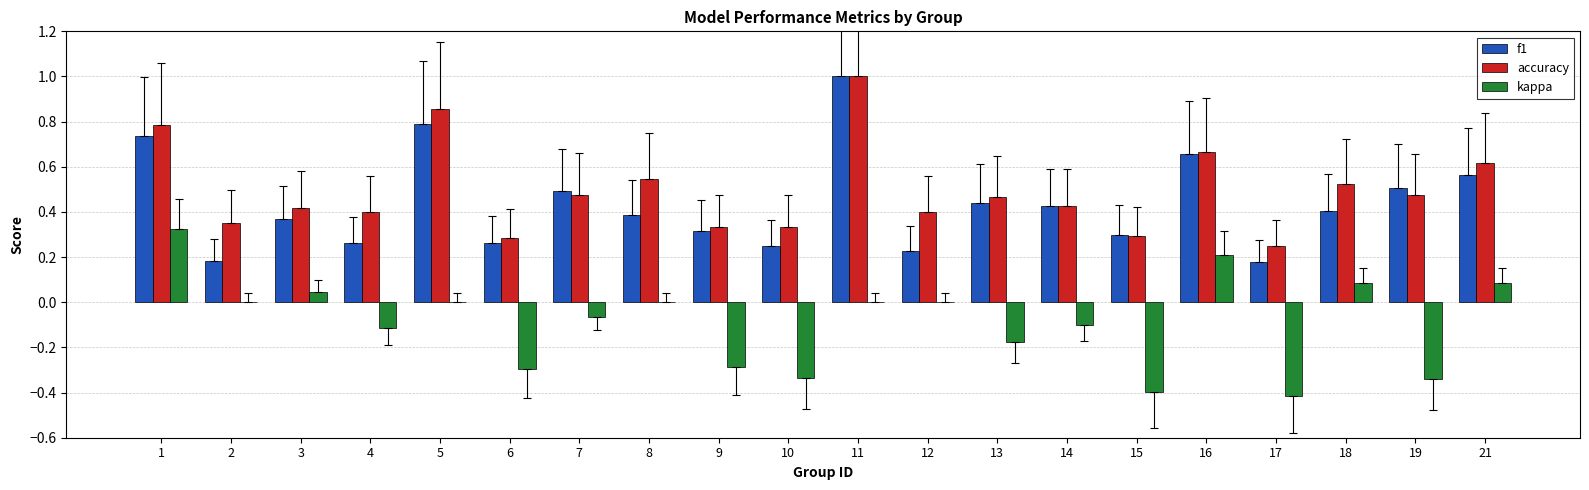

What is the maximum value shown in the chart?

1.0